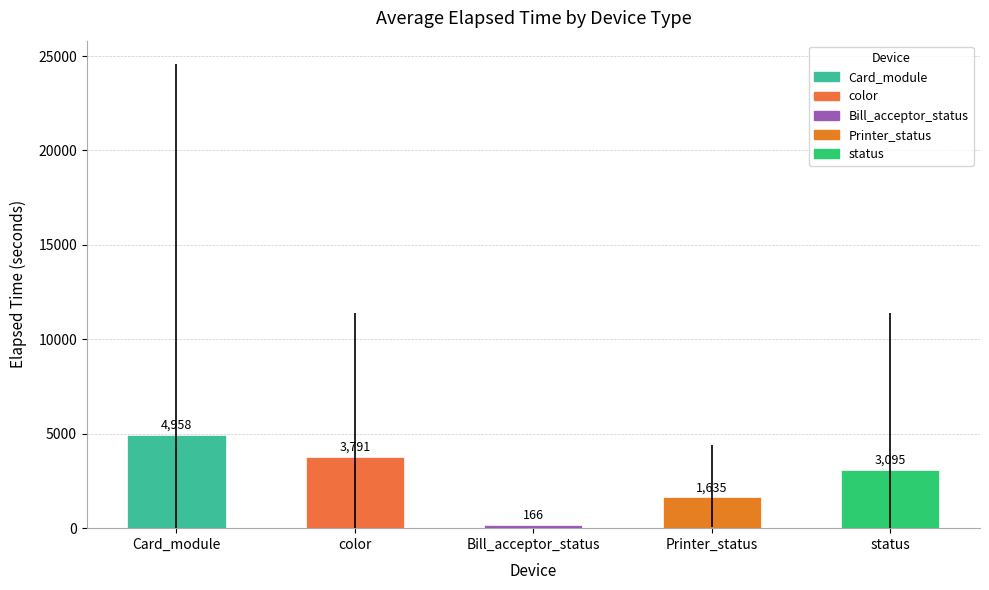

Rank the categories by value from highest to lowest.

Card_module, color, status, Printer_status, Bill_acceptor_status